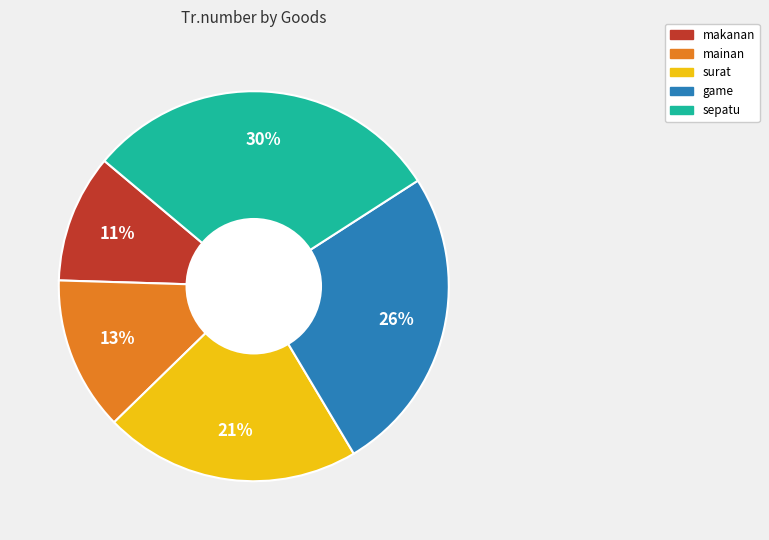

What percentage is the surat slice, to the nearest percent?

21%